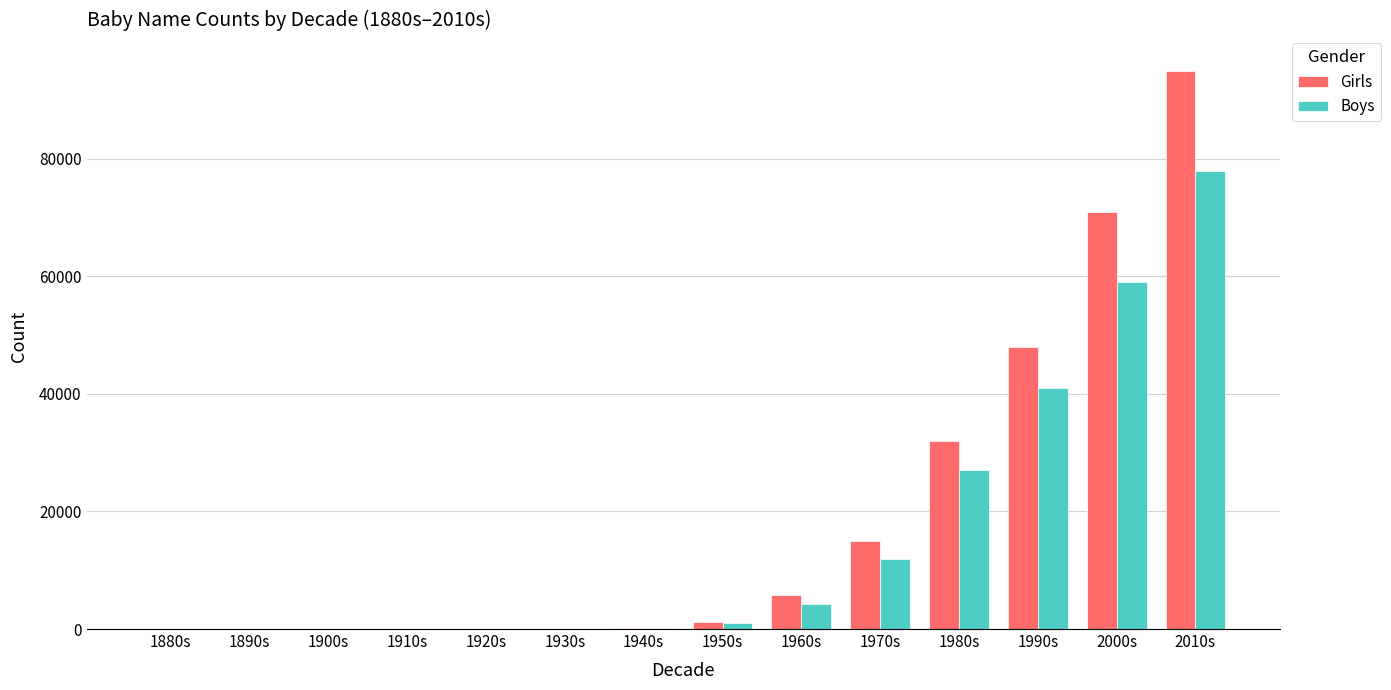

The value of Boys at 1880s is 0. True or false?

True